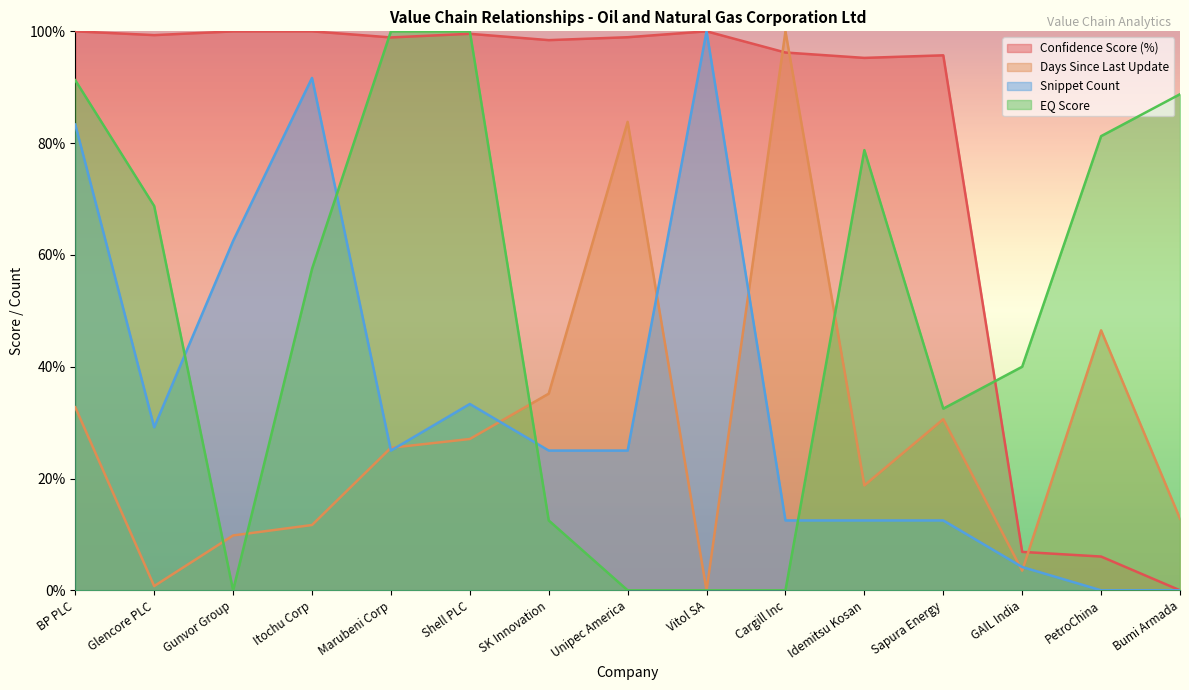

Is the value of EQ Score at Unipec America greater than the value of Confidence Score (%) at SK Innovation?

No